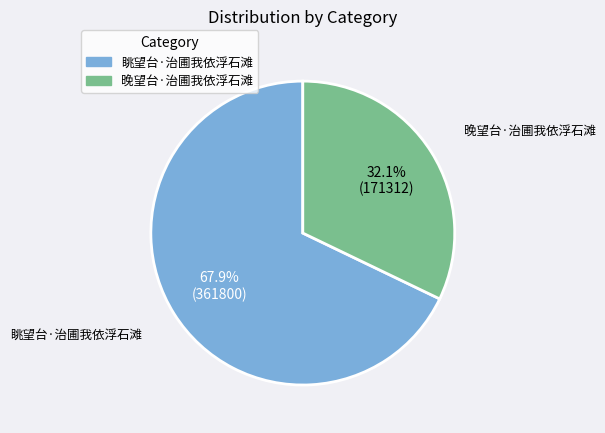

Rank the categories by value from lowest to highest.

晚望台·治圃我依浮石滩, 眺望台·治圃我依浮石滩